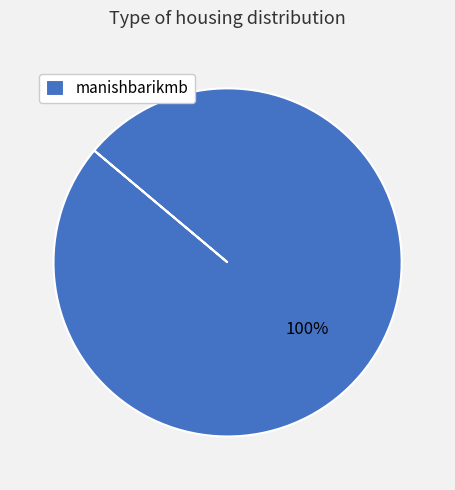

Is it true that manishbarikmb is 86% of the pie?

False